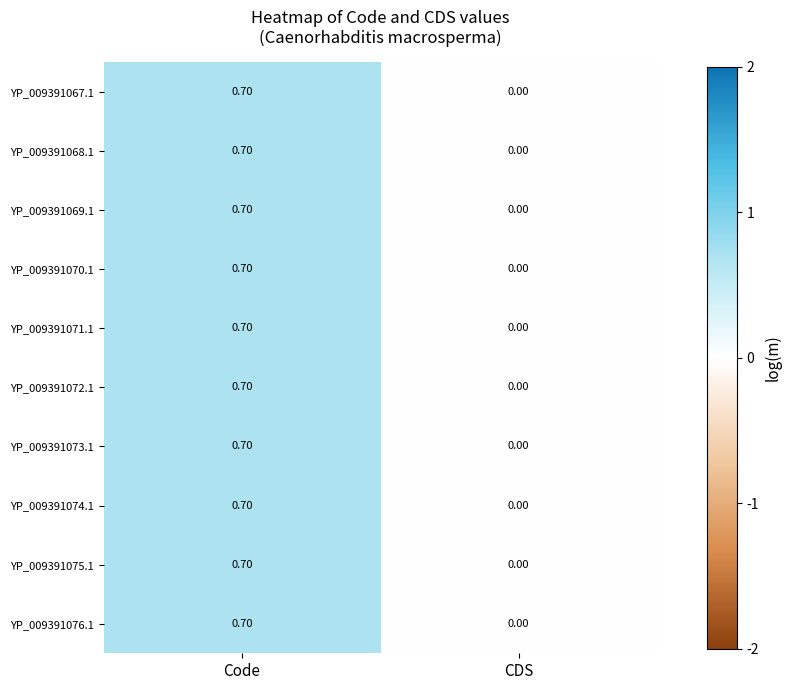

At which category is the sum across all series the highest?

Code